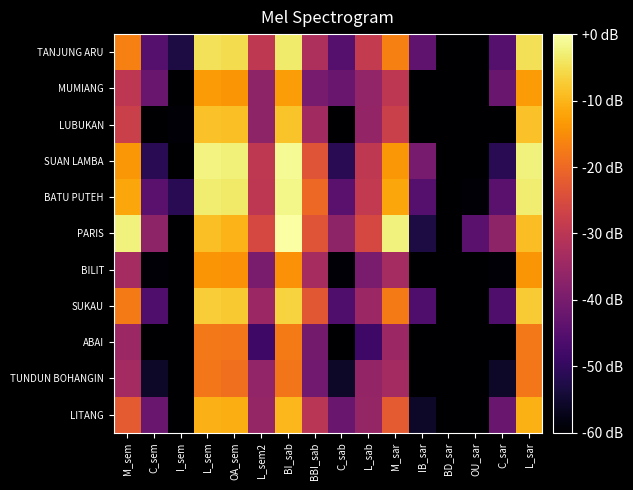

Reading right to left, what are all the values shown in this chart?

TANJUNG ARU: L_sar=-4.8	C_sar=-45.2	OU_sar=-65.2	BD_sar=-185.2	IB_sar=-43.6	M_sar=-16.8	L_sab=-28.8	C_sab=-45.2	BBI_sab=-32.1	BI_sab=-3.5	L_sem2=-29.3	OA_sem=-5.2	L_sem=-4.7	I_sem=-53.2	C_sem=-45.2	M_sem=-16.9
MUMIANG: L_sar=-13.2	C_sar=-42.3	OU_sar=-185.2	BD_sar=-185.2	IB_sar=-185.2	M_sar=-29.6	L_sab=-36.3	C_sab=-42.3	BBI_sab=-40.1	BI_sab=-12.9	L_sem2=-36.6	OA_sem=-13.9	L_sem=-13.2	I_sem=-65.2	C_sem=-42.3	M_sem=-29.6
LUBUKAN: L_sar=-8.5	C_sar=-65.2	OU_sar=-185.2	BD_sar=-65.2	IB_sar=-185.2	M_sar=-27.6	L_sab=-35.9	C_sab=-65.2	BBI_sab=-33.8	BI_sab=-8.3	L_sem2=-36.6	OA_sem=-8.8	L_sem=-8.5	I_sem=-59.2	C_sem=-65.2	M_sem=-27.6
SUAN LAMBA: L_sar=-2.4	C_sar=-51.2	OU_sar=-185.2	BD_sar=-185.2	IB_sar=-40.1	M_sar=-13.7	L_sab=-29.3	C_sab=-51.2	BBI_sab=-23.4	BI_sab=-1.2	L_sem2=-29.5	OA_sem=-2.7	L_sem=-2.3	I_sem=-65.2	C_sem=-51.2	M_sem=-13.7
BATU PUTEH: L_sar=-3.2	C_sar=-44.4	OU_sar=-59.2	BD_sar=-185.2	IB_sar=-45.2	M_sar=-11.7	L_sab=-28.9	C_sab=-44.4	BBI_sab=-20.1	BI_sab=-1.7	L_sem2=-29.6	OA_sem=-3.6	L_sem=-3.1	I_sem=-51.2	C_sem=-44.4	M_sem=-11.7
PARIS: L_sar=-9.0	C_sar=-36.6	OU_sar=-44.4	BD_sar=-65.2	IB_sar=-53.2	M_sar=-2.4	L_sab=-25.6	C_sab=-36.6	BBI_sab=-23.3	BI_sab=0.0	L_sem2=-25.6	OA_sem=-10.1	L_sem=-8.8	I_sem=-185.2	C_sem=-36.6	M_sem=-2.4
BILIT: L_sar=-14.0	C_sar=-59.2	OU_sar=-185.2	BD_sar=-185.2	IB_sar=-65.2	M_sar=-33.4	L_sab=-39.6	C_sab=-59.2	BBI_sab=-33.2	BI_sab=-14.5	L_sem2=-39.6	OA_sem=-14.5	L_sem=-14.0	I_sem=-185.2	C_sem=-59.2	M_sem=-33.4
SUKAU: L_sar=-7.4	C_sar=-46.1	OU_sar=-65.2	BD_sar=-185.2	IB_sar=-46.1	M_sar=-17.4	L_sab=-34.8	C_sab=-46.1	BBI_sab=-22.9	BI_sab=-6.4	L_sem2=-34.8	OA_sem=-7.6	L_sem=-7.3	I_sem=-185.2	C_sem=-46.1	M_sem=-17.4
ABAI: L_sar=-17.7	C_sar=-185.2	OU_sar=-185.2	BD_sar=-185.2	IB_sar=-185.2	M_sar=-34.8	L_sab=-48.3	C_sab=-185.2	BBI_sab=-40.6	BI_sab=-17.4	L_sem2=-48.3	OA_sem=-18.0	L_sem=-17.7	I_sem=-185.2	C_sem=-185.2	M_sem=-34.8
TUNDUN BOHANGIN: L_sar=-17.9	C_sar=-55.7	OU_sar=-185.2	BD_sar=-185.2	IB_sar=-185.2	M_sar=-33.6	L_sab=-35.9	C_sab=-55.7	BBI_sab=-41.1	BI_sab=-18.2	L_sem2=-36.3	OA_sem=-19.0	L_sem=-17.9	I_sem=-65.2	C_sem=-55.7	M_sem=-33.6
LITANG: L_sar=-10.6	C_sar=-42.3	OU_sar=-65.2	BD_sar=-185.2	IB_sar=-55.7	M_sar=-22.4	L_sab=-35.7	C_sab=-42.3	BBI_sab=-30.1	BI_sab=-9.7	L_sem2=-35.7	OA_sem=-11.0	L_sem=-10.5	I_sem=-185.2	C_sem=-42.3	M_sem=-22.4